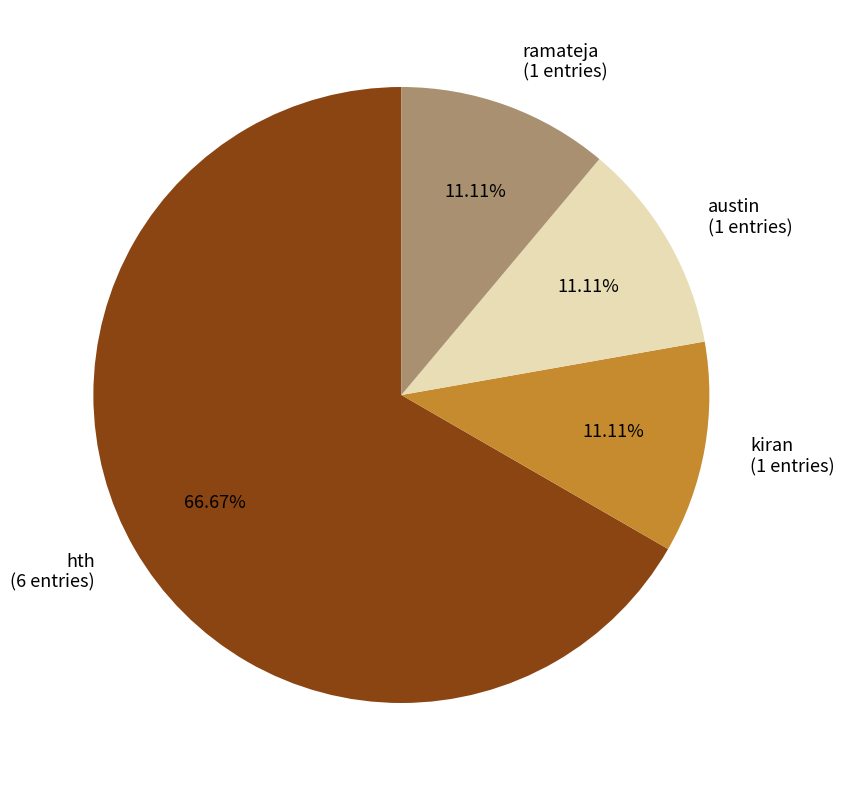

Count the number of slices in the pie.

4